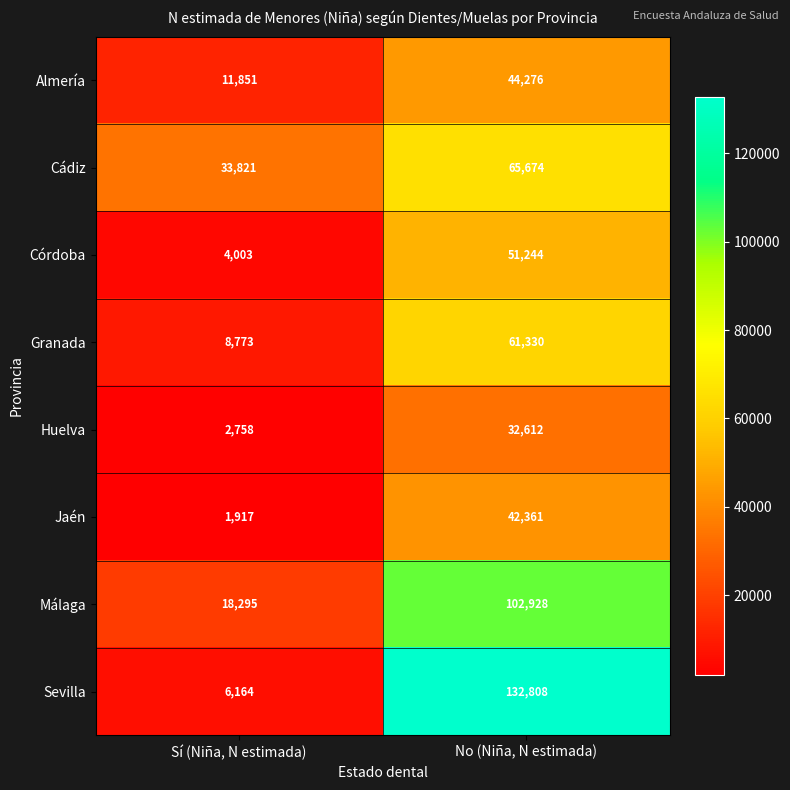

True or false: Almería has a value of 13930 at No (Niña, N estimada).

False